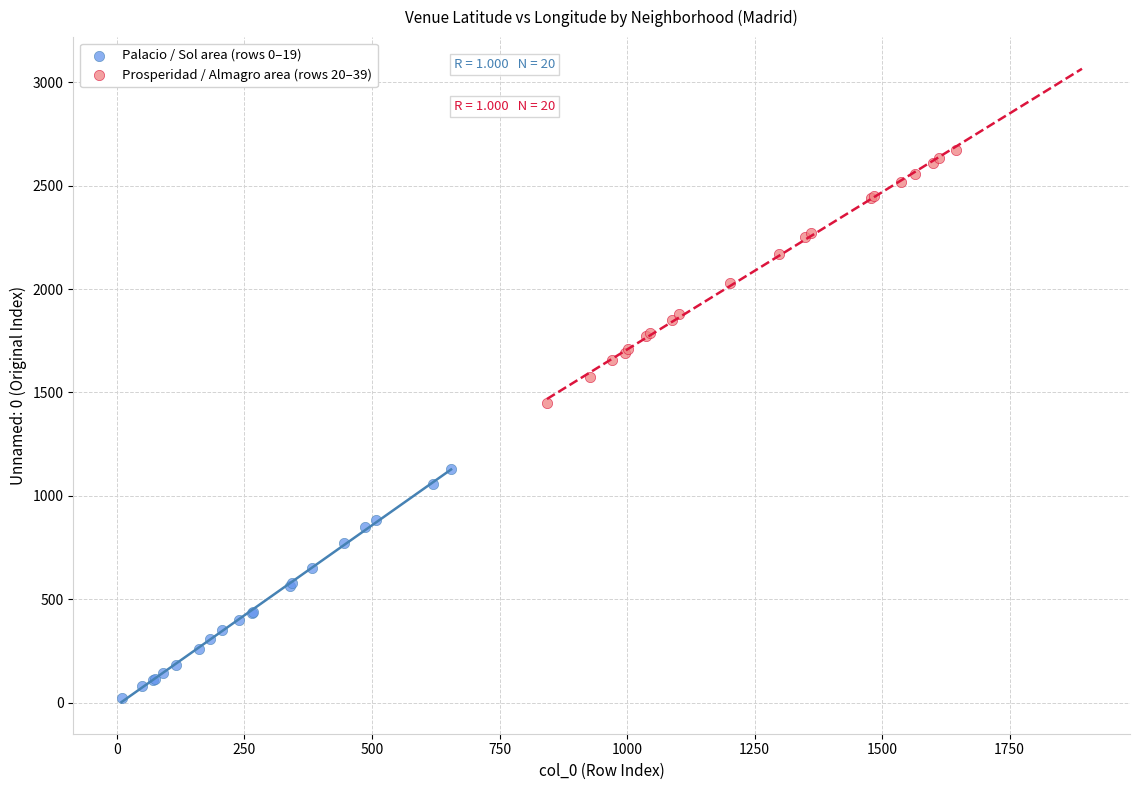

Which series contains the highest Y value?

Prosperidad / Almagro area (rows 20–39)